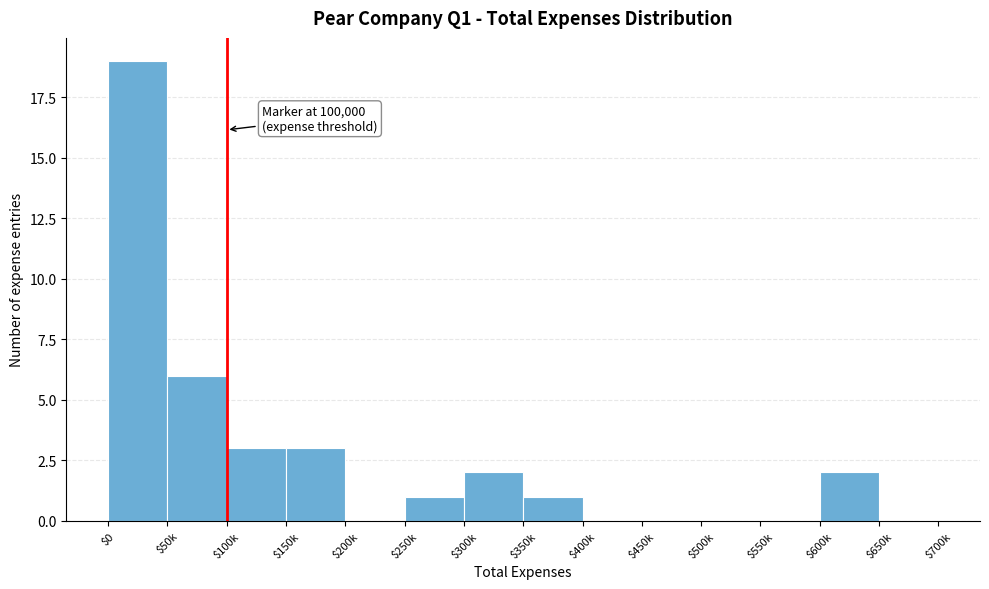

Which category has the highest value across all series?

$0